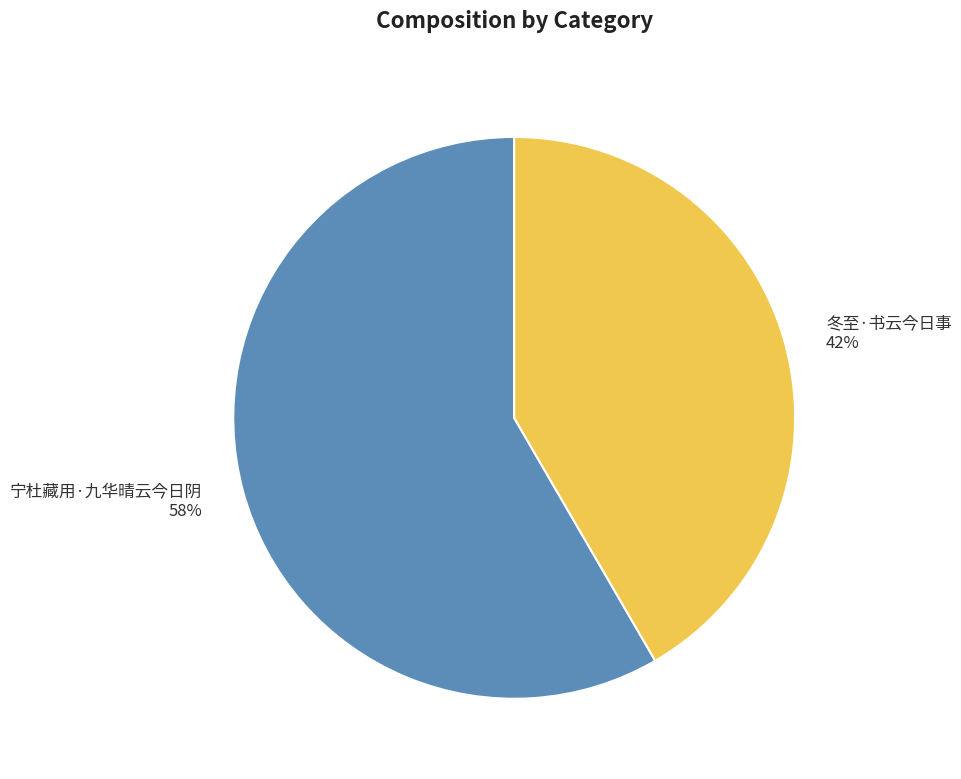

The 冬至·书云今日事 slice represents 56% of the pie. True or false?

False